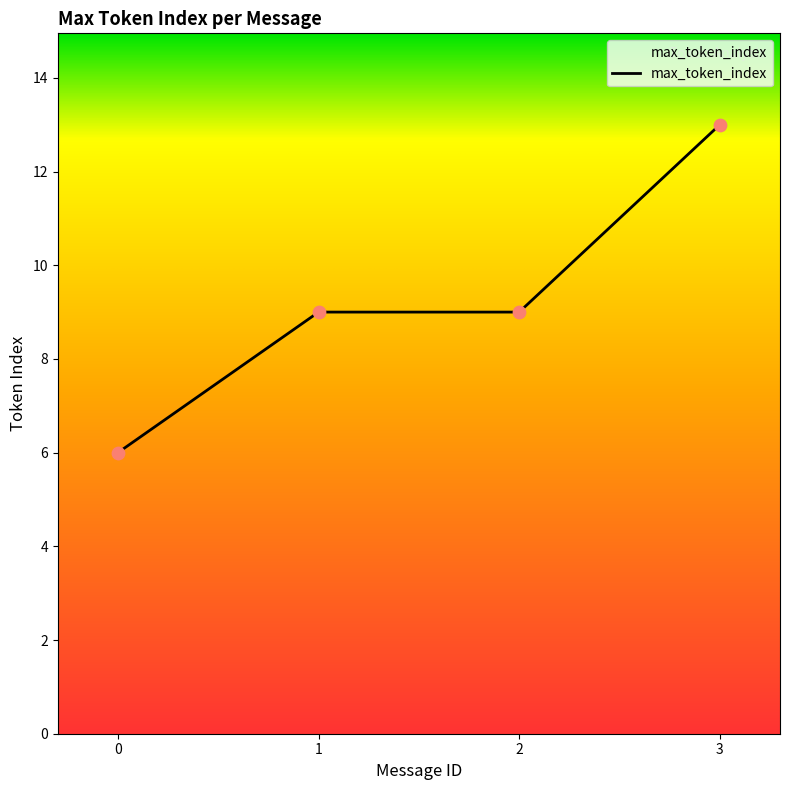

What is the ratio of the value at 3 to the value at 2?

1.4